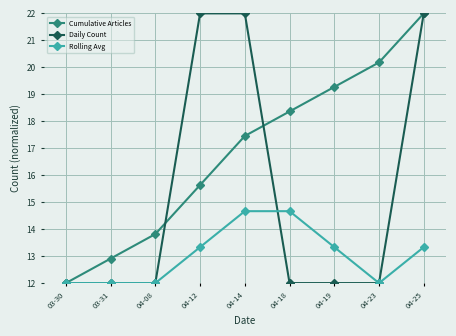

What are all the series names shown in the legend?

Cumulative Articles, Daily Count, Rolling Avg